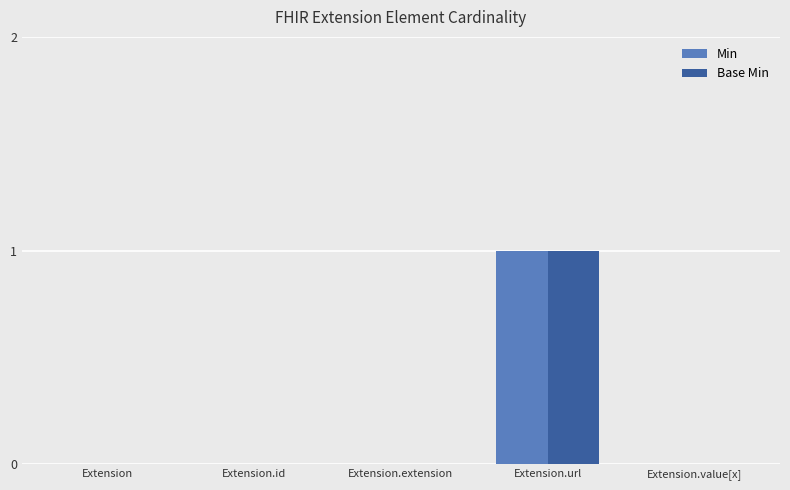

How many groups of bars are there?

5